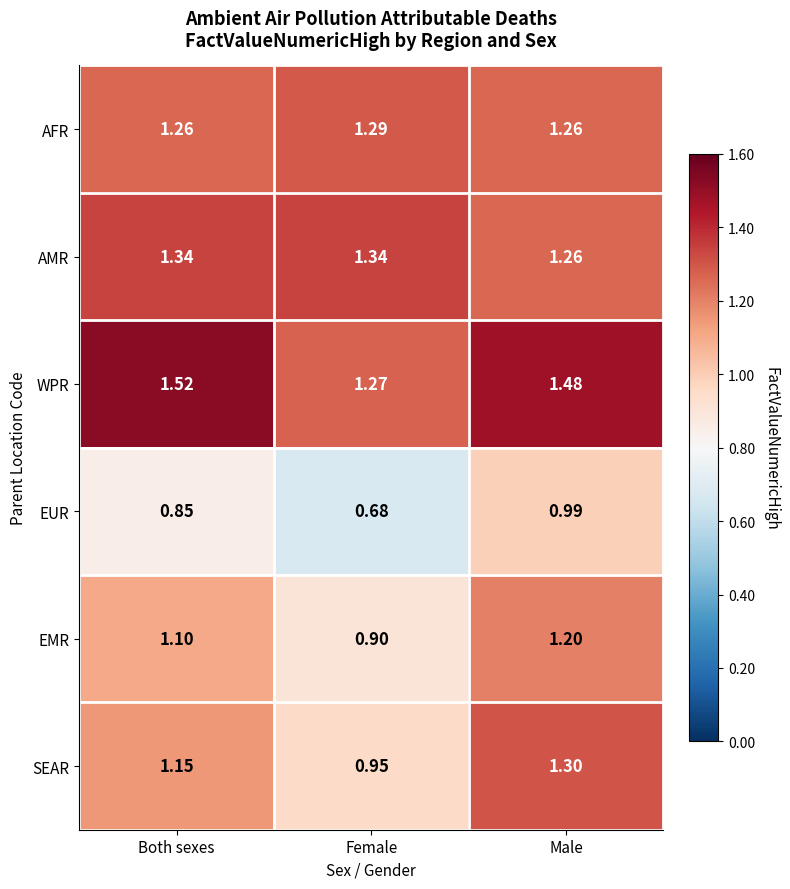

Count the number of categories in the chart.

3